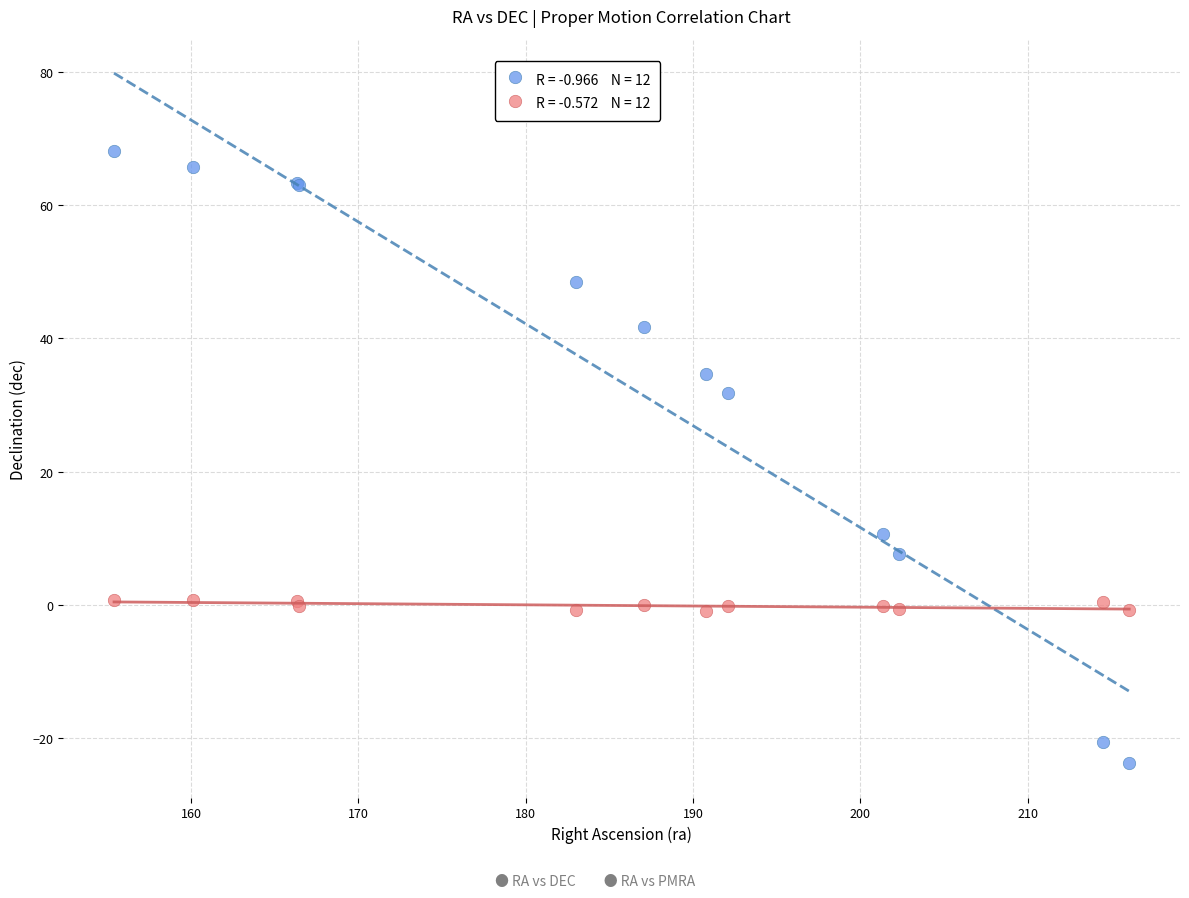

Across all series, what Y value is closest to 22?

31.8